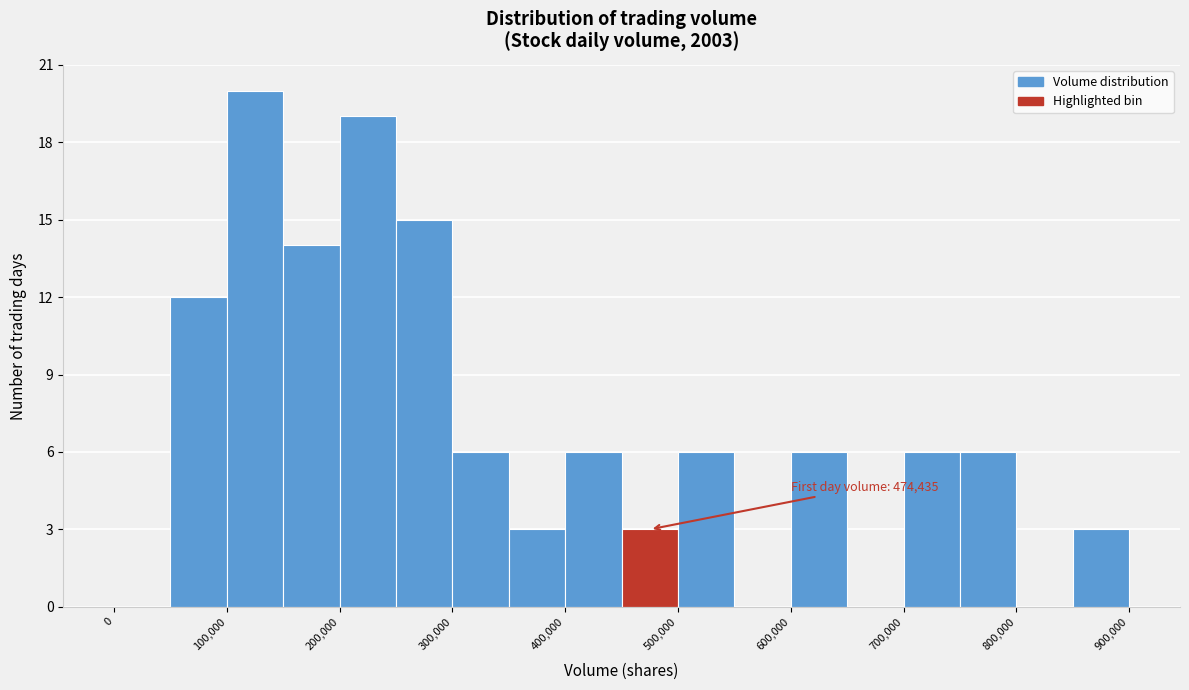

Over which range of the x-axis is the bar tallest?

100000 to 150000